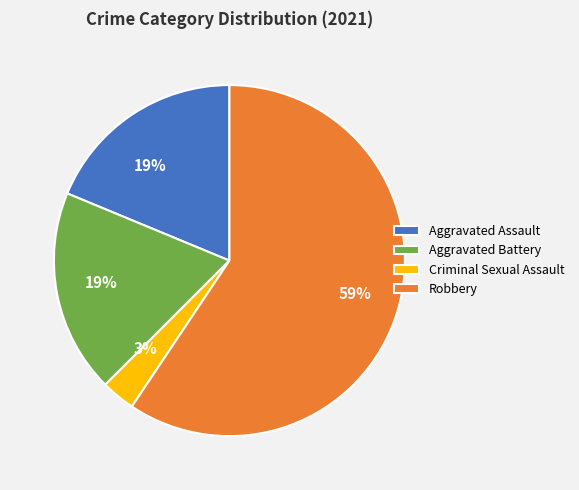

To the nearest percent, what percentage of the pie is Aggravated Battery?

19%